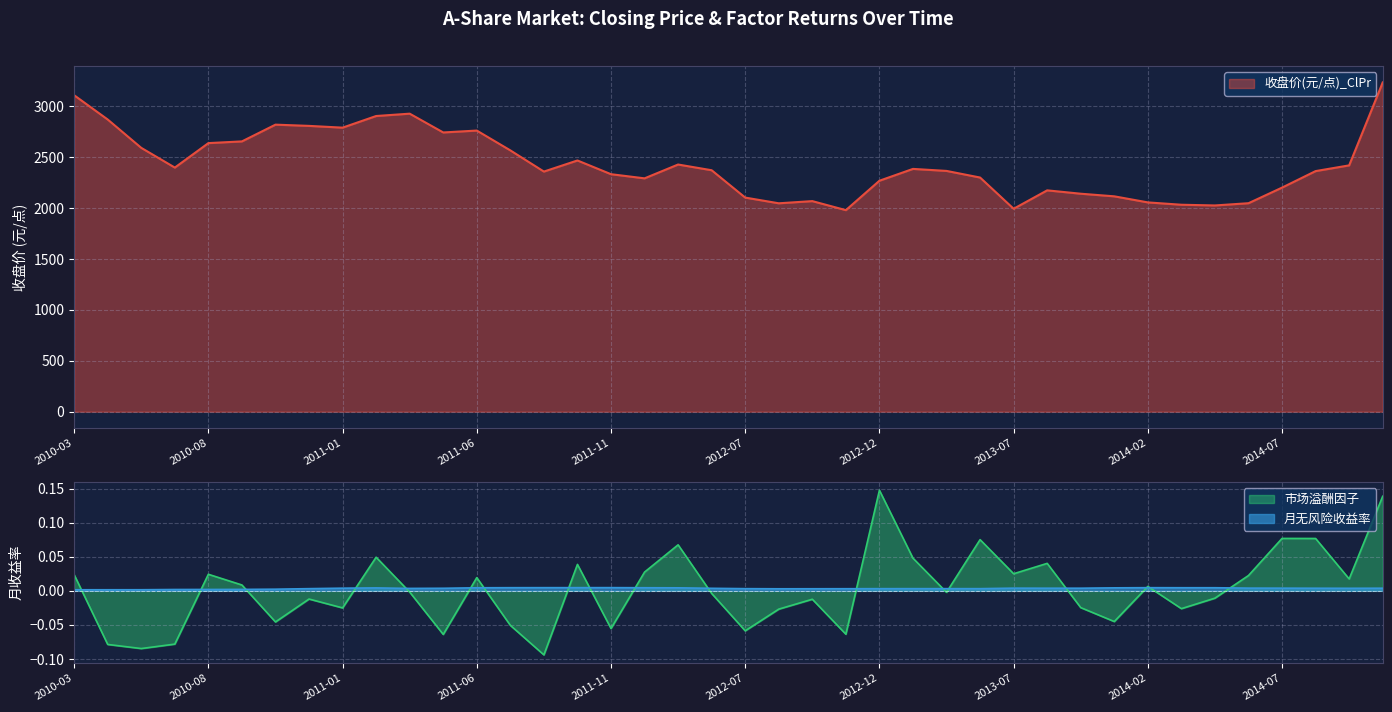

Does the chart have visible grid lines?

Yes